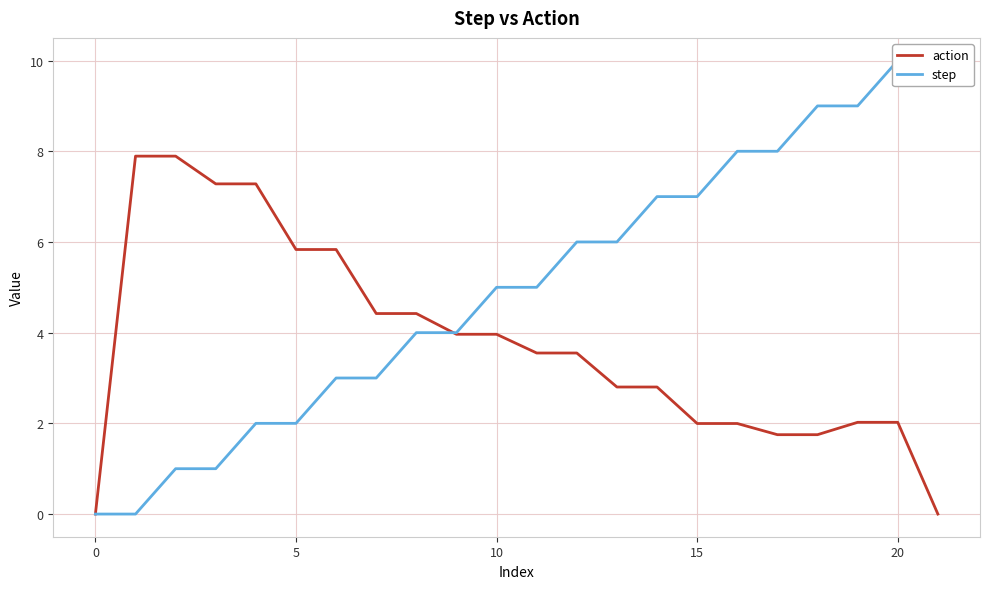

True or false: action has a value of 3.6 at 19.

False